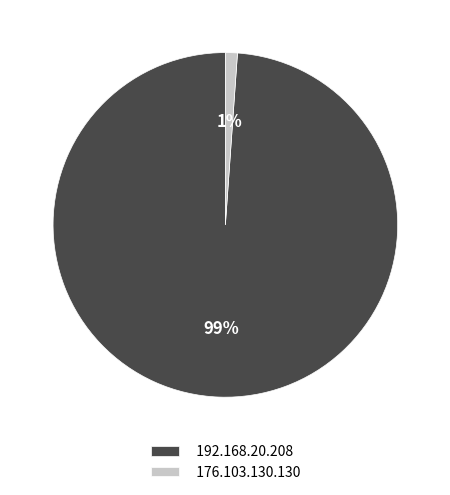

Which slice represents more than half of the pie?

192.168.20.208